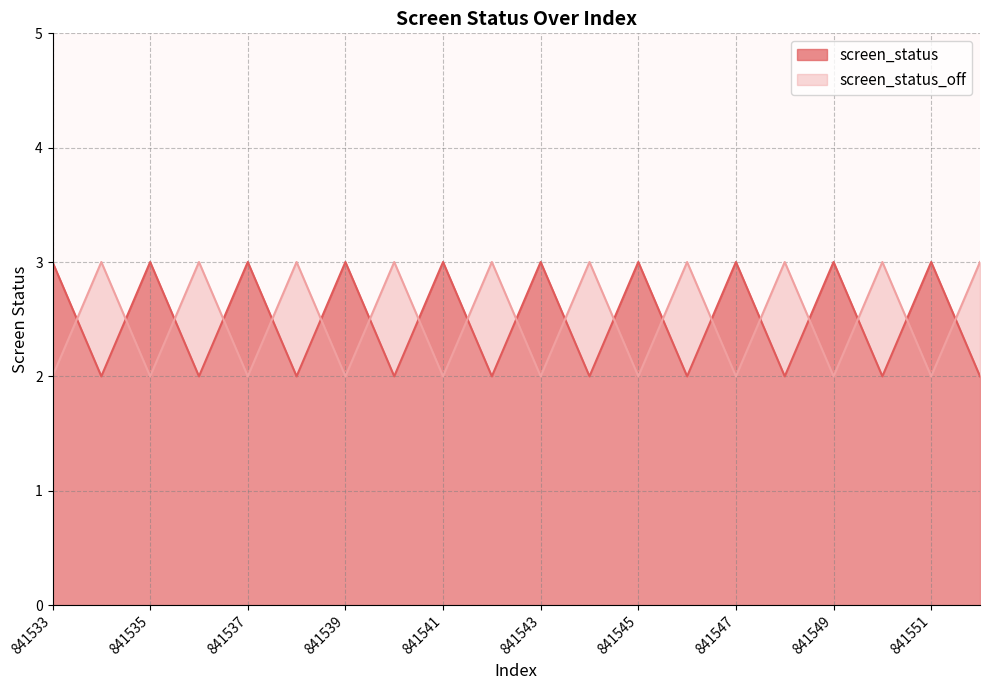

Which series changed the most between 841544 and 841546?

screen_status